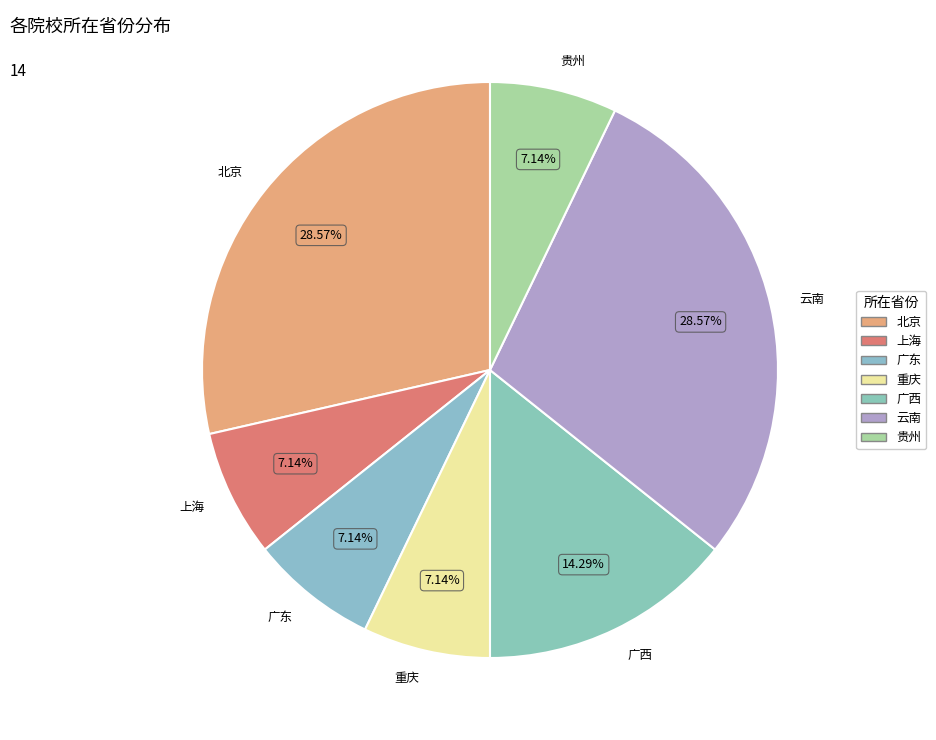

Does 广东 account for over 50% of the chart?

No